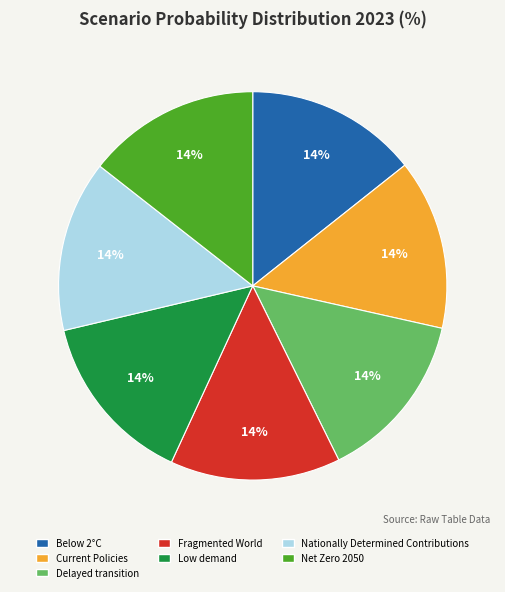

Do Delayed transition and Nationally Determined Contributions together represent more than half of the pie?

No